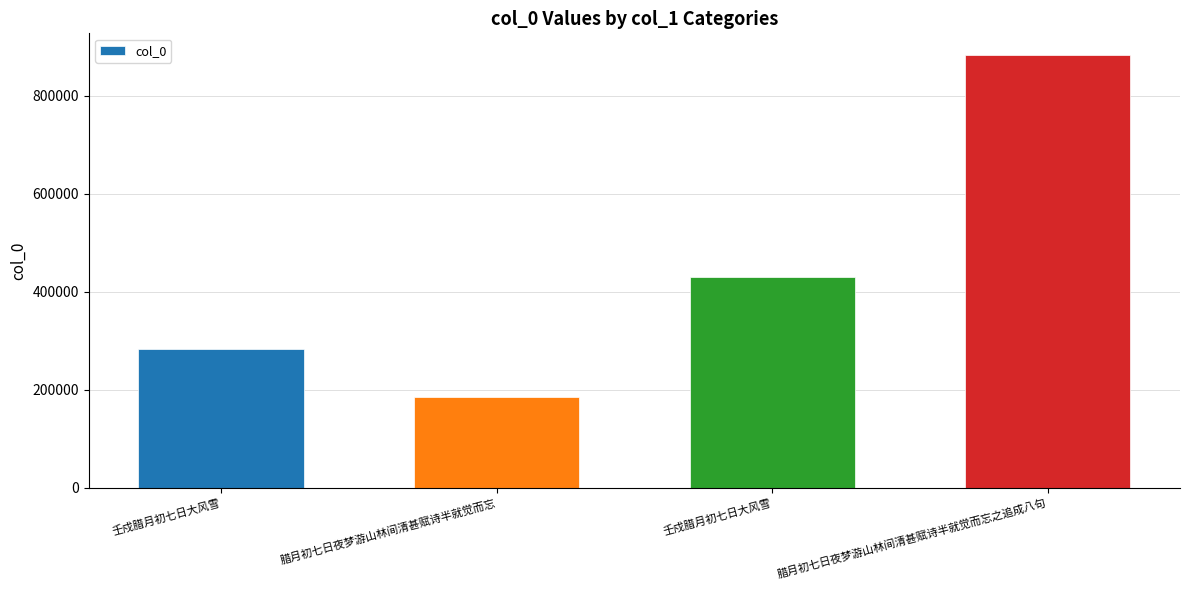

At which label is the value closest to 533721?

壬戍腊月初七日大风雪